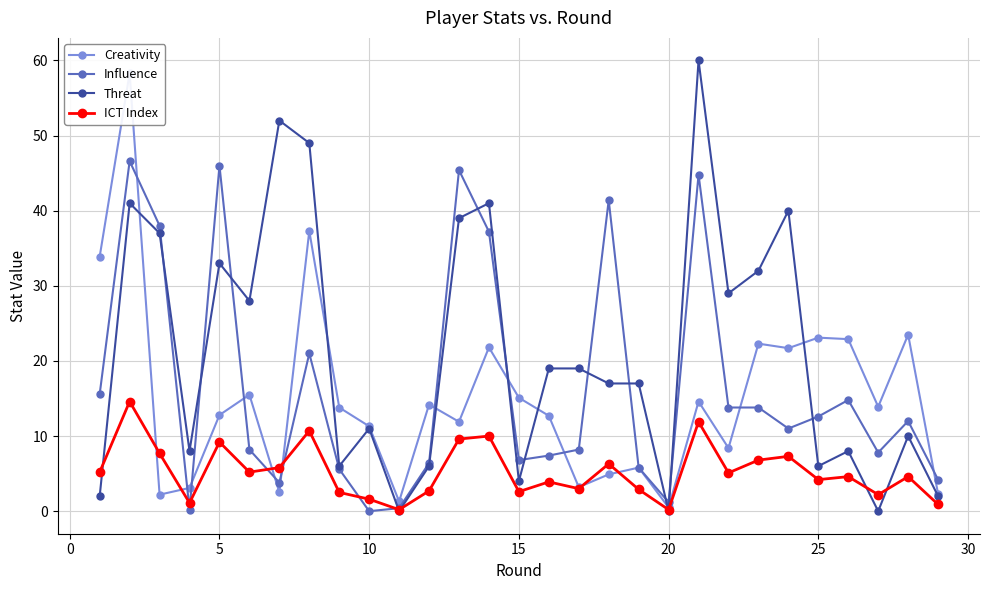

List the series in order of their peak value, highest first.

Threat, Creativity, Influence, ICT Index